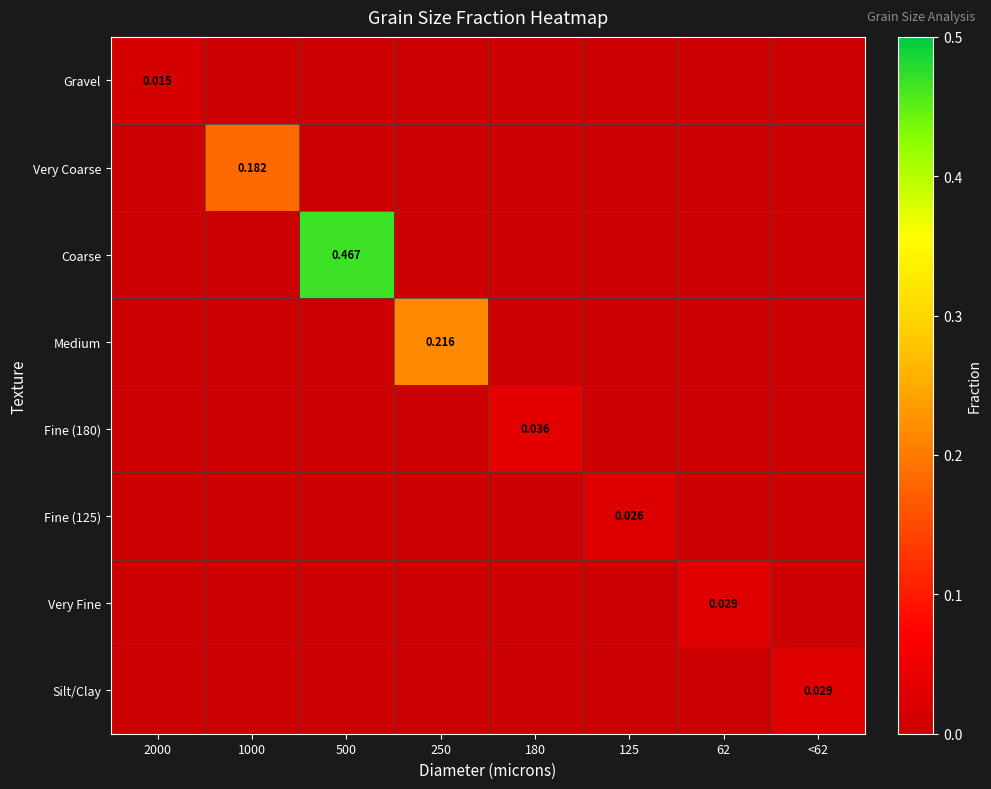

Which series has the largest total across all categories?

Coarse